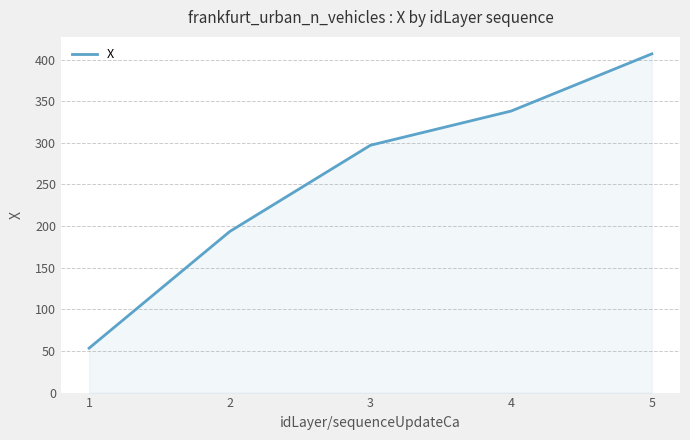

List the labels in order of value, largest first.

5, 4, 3, 2, 1